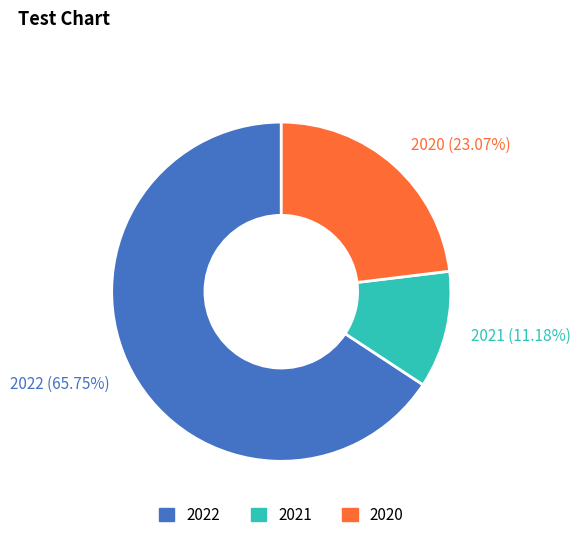

Which slice is the largest?

2022